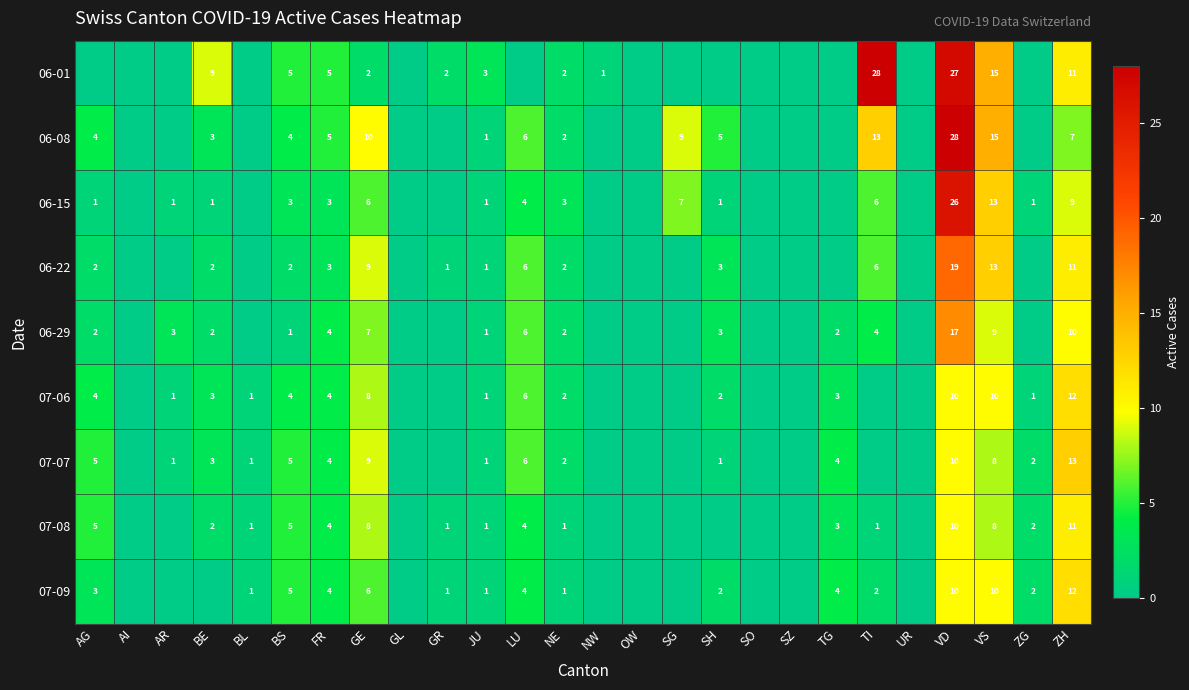

Is it true that 07-06 equals 1 at ZG?

True